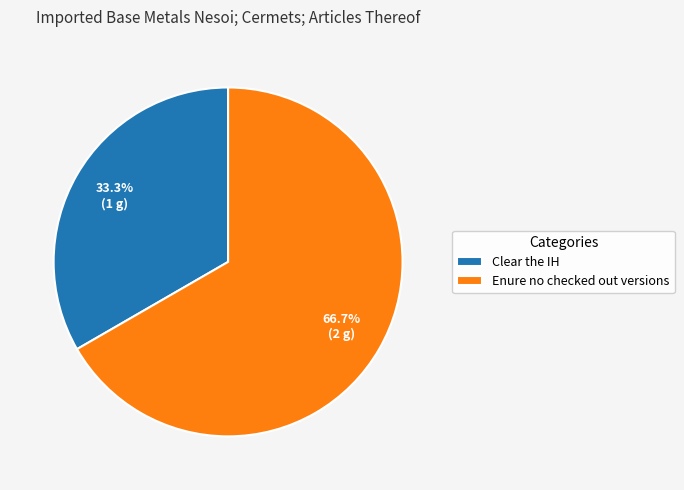

What is the ratio of the value at Clear the IH to the value at Enure no checked out versions?

0.5